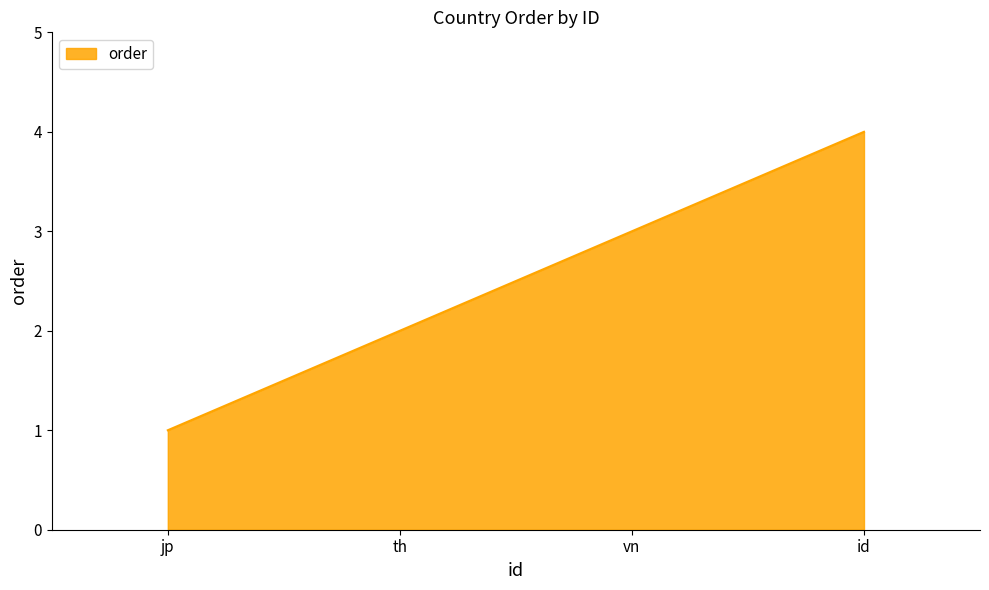

What is the ratio of the value at vn to the value at jp?

3.0